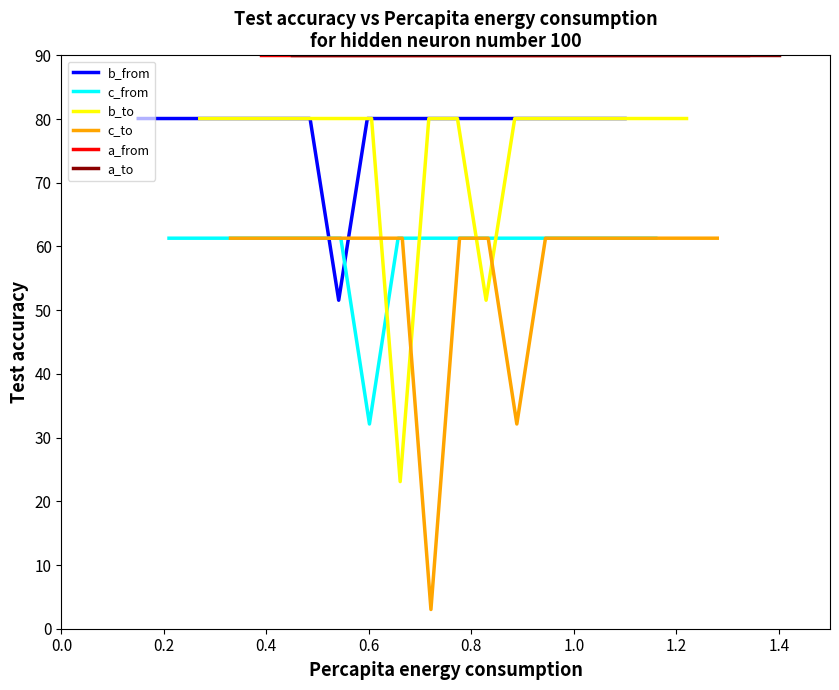

Rank the series by their maximum value, from highest to lowest.

a_from, a_to, b_from, b_to, c_to, c_from